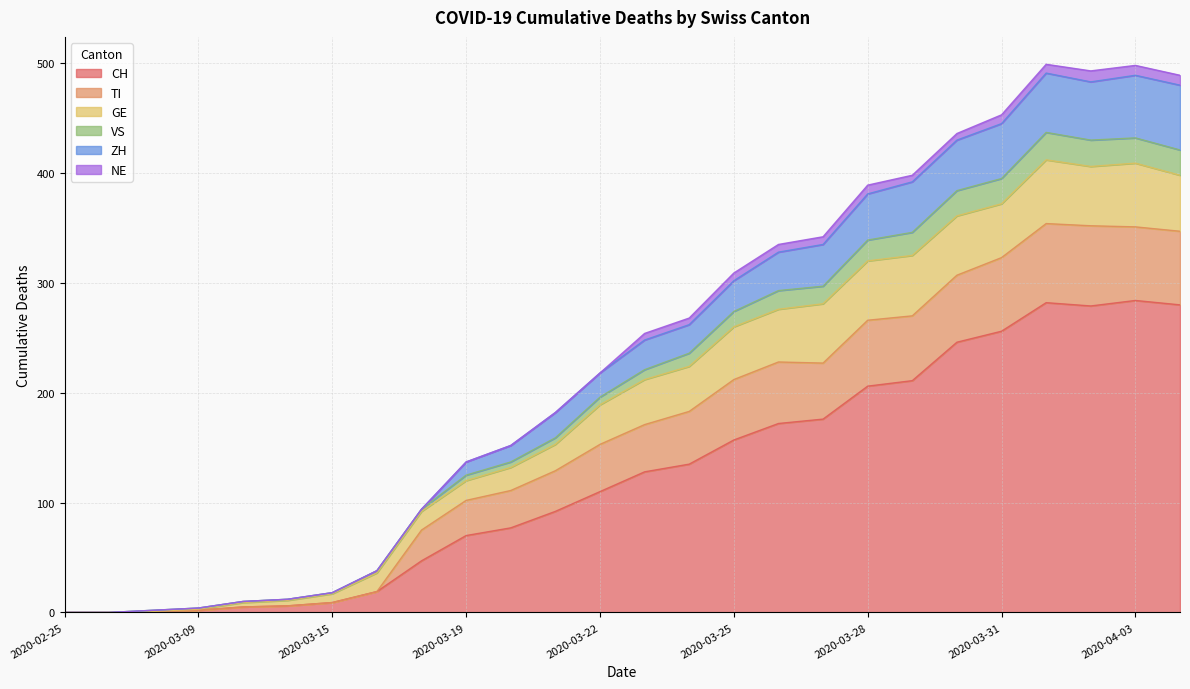

What are all the series names shown in the legend?

CH, TI, GE, VS, ZH, NE